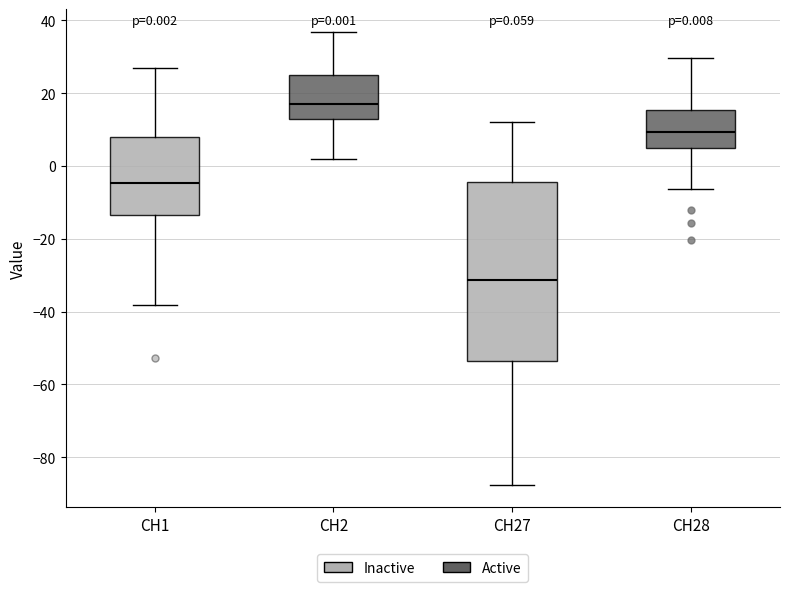

Which box's median line is the lowest?

CH27